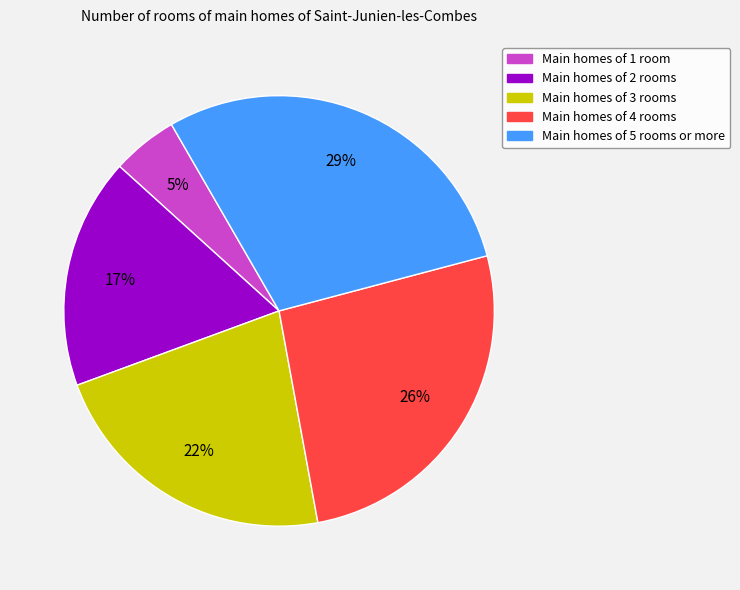

To the nearest percent, what is the average slice percentage?

20%